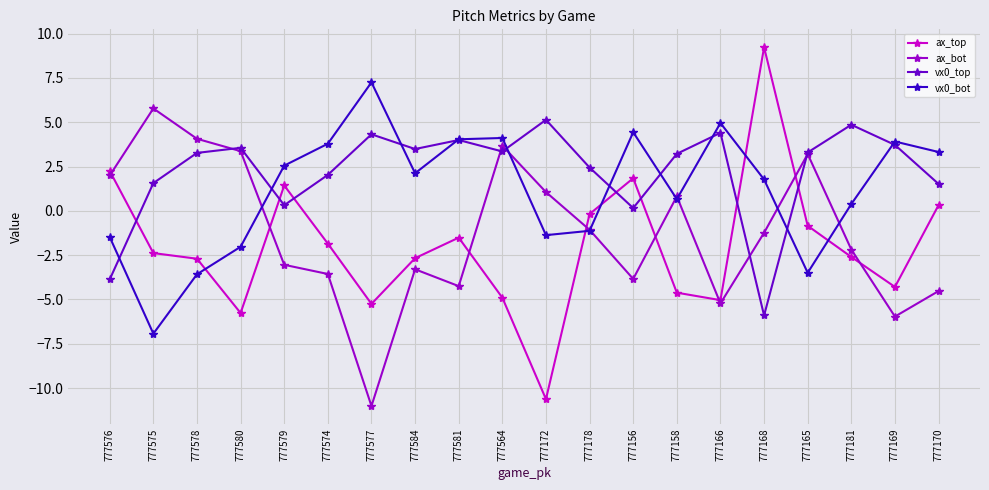

At which category does vx0_top reach its first local valley?

777579